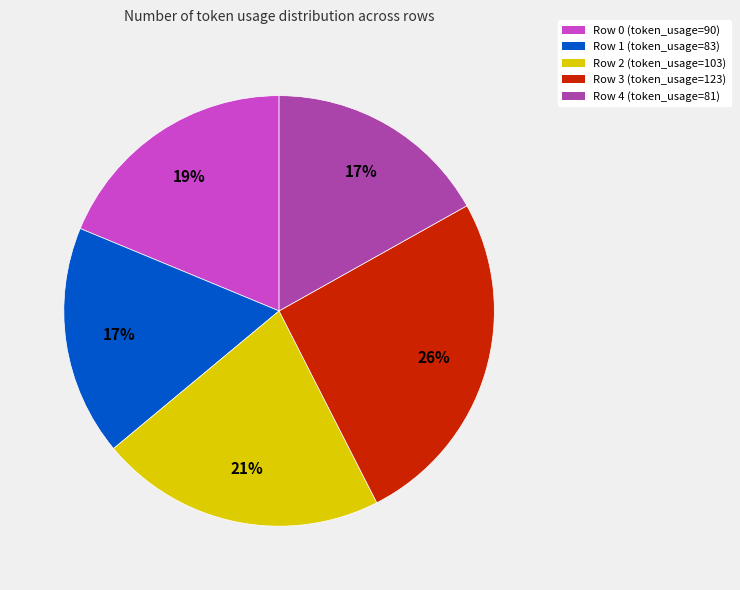

True or false: Row 0 accounts for 25% of the total.

False